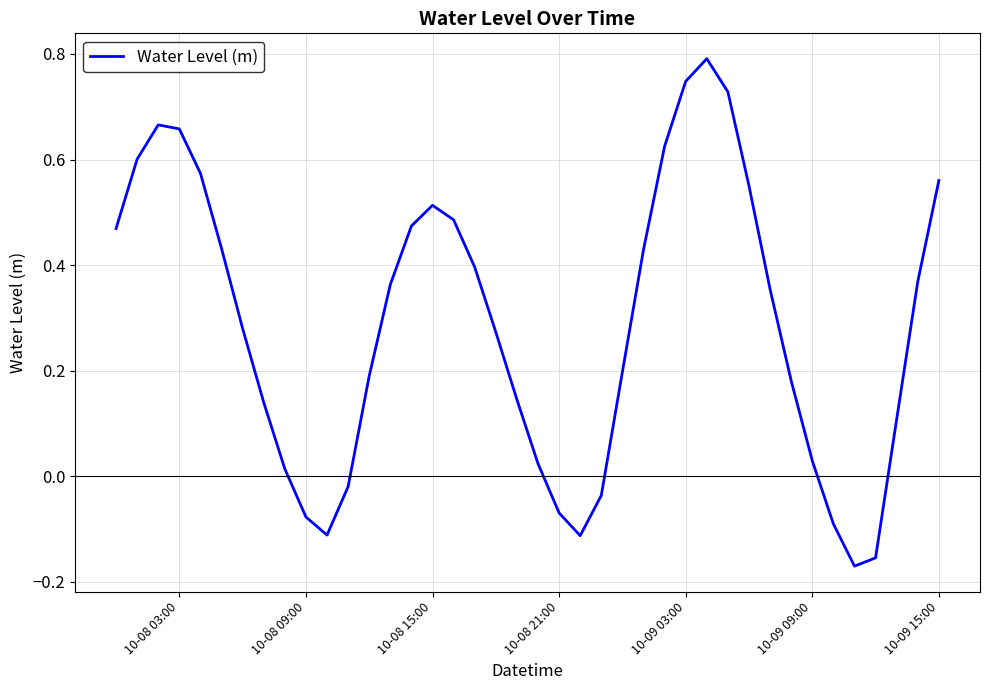

What is the difference between the maximum and minimum values?

1.0